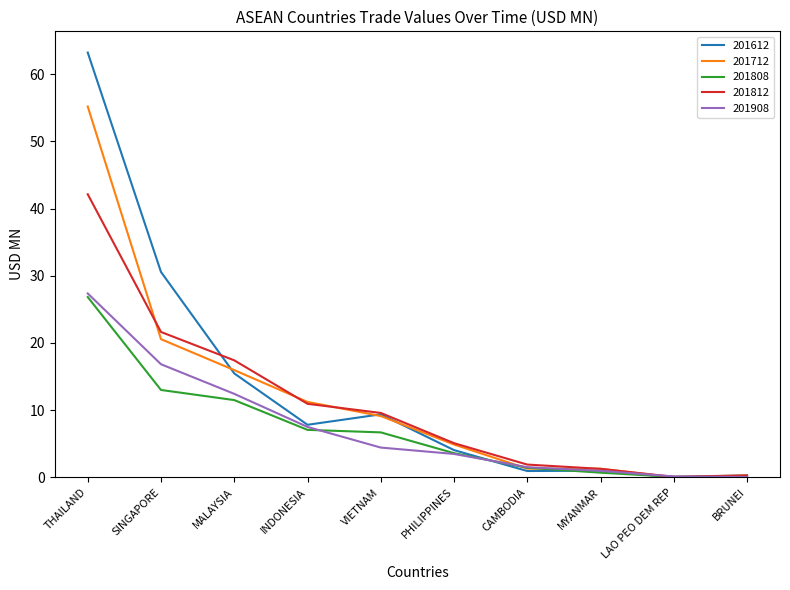

What position from the right is THAILAND?

10